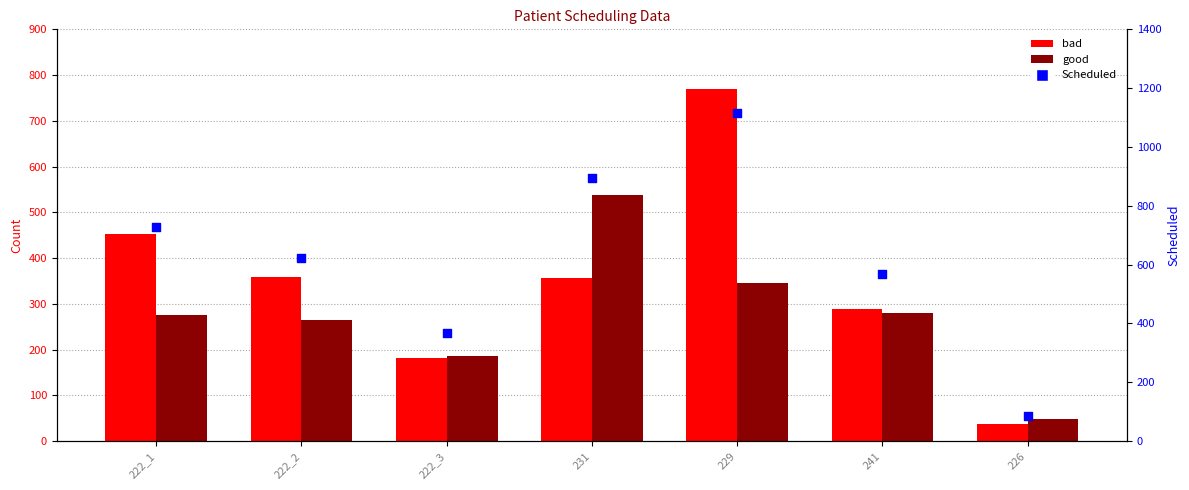

What are all the series names shown in the legend?

bad, good, Scheduled